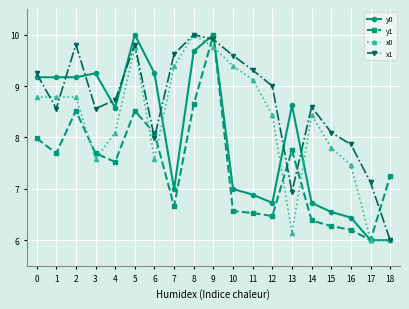

Count the number of data series in this chart.

4